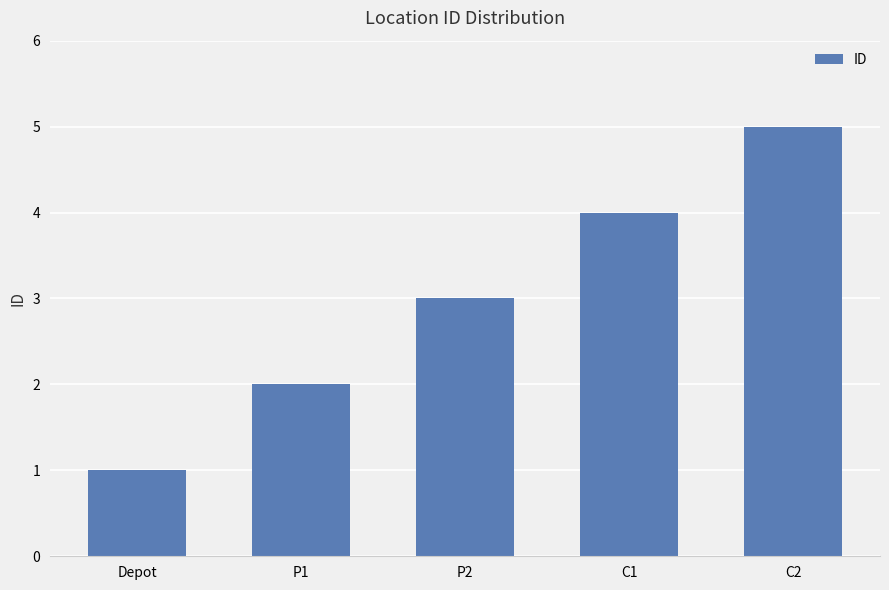

How many data points does each series have?

5